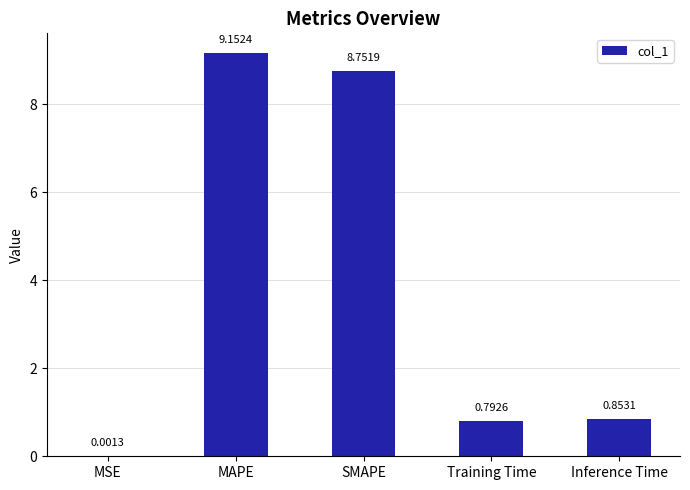

Between Training Time and SMAPE, which is larger?

SMAPE